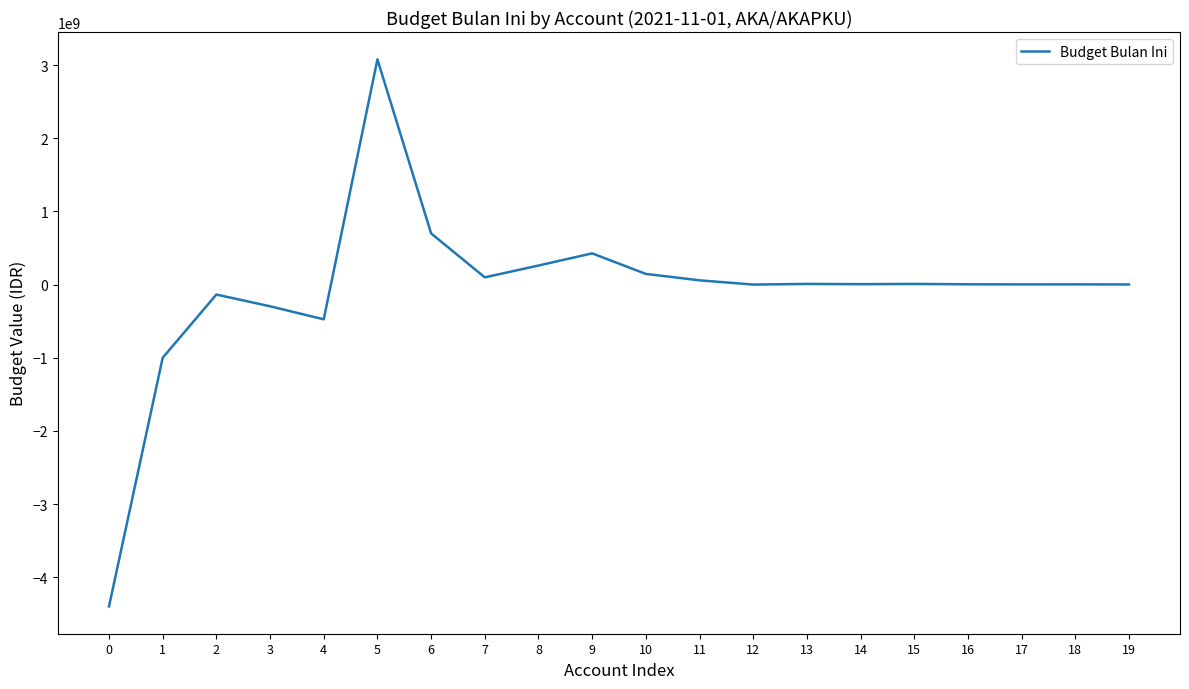

What is the greatest value displayed?

3078178804.2